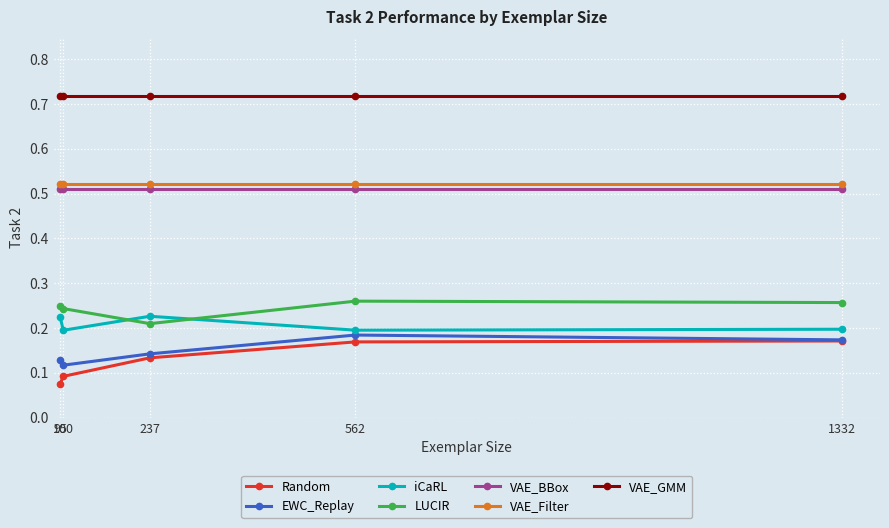

Which series has the largest total across all categories?

VAE_GMM